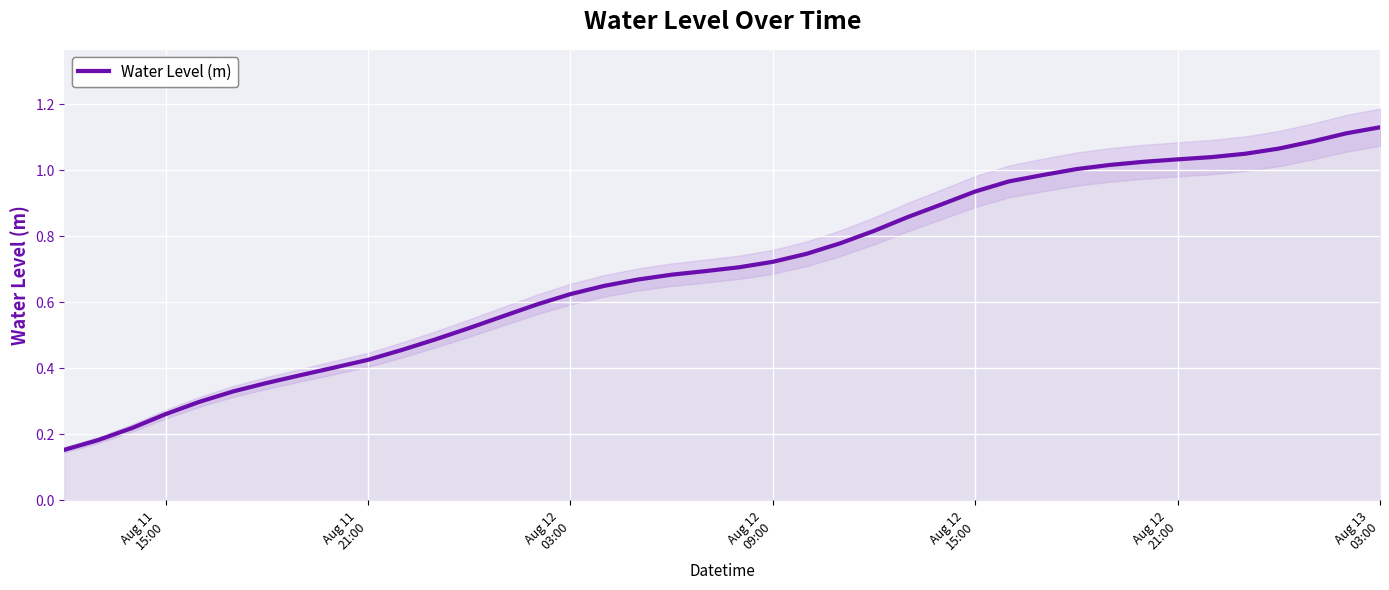

Reading left to right, extract all data points from this chart.

0.2	0.2	0.2	0.3	0.3	0.3	0.4	0.4	0.4	0.4	0.5	0.5	0.5	0.6	0.6	0.6	0.7	0.7	0.7	0.7	0.7	0.7	0.7	0.8	0.8	0.9	0.9	0.9	1.0	1.0	1.0	1.0	1.0	1.0	1.0	1.1	1.1	1.1	1.1	1.1